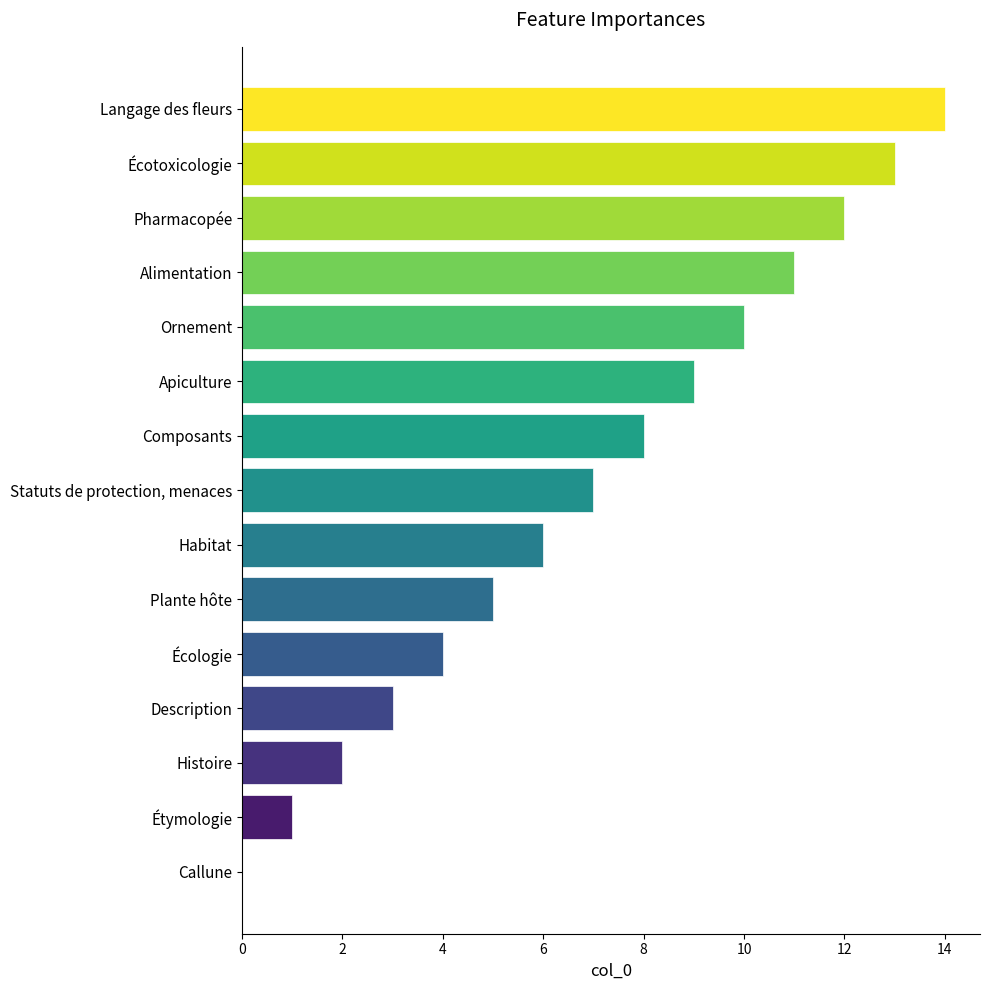

Reading top to bottom, extract all data points from this chart.

Langage des fleurs=14	Écotoxicologie=13	Pharmacopée=12	Alimentation=11	Ornement=10	Apiculture=9	Composants=8	Statuts de protection, menaces=7	Habitat=6	Plante hôte=5	Écologie=4	Description=3	Histoire=2	Étymologie=1	Callune=0